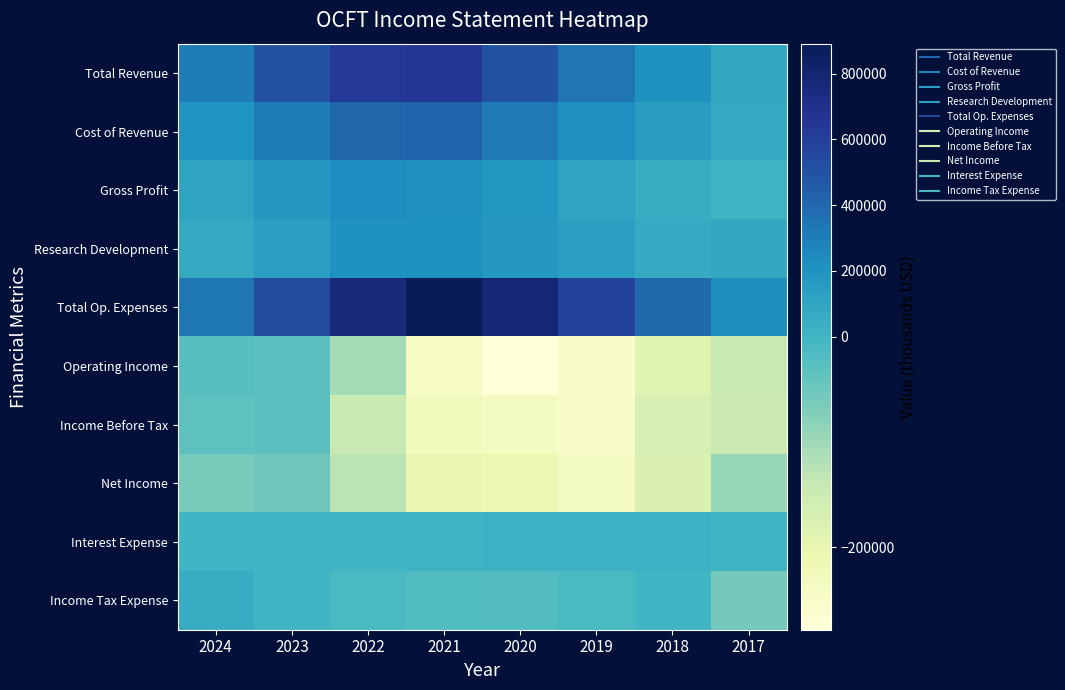

What is the total value across all series at 2017?

63900